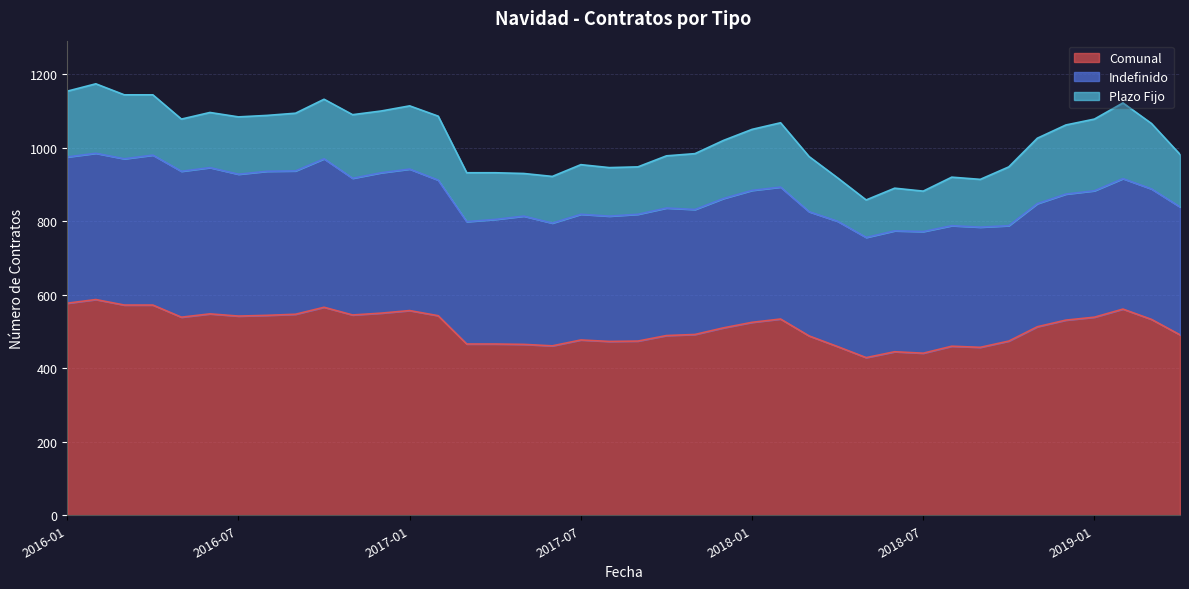

True or false: Plazo Fijo has a value of 288 at 2019-02.

False